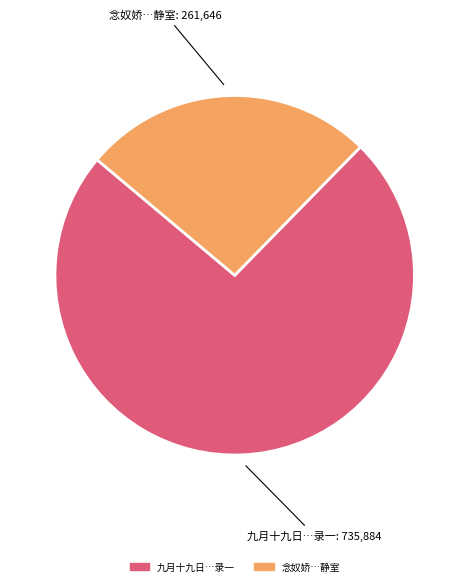

Between 九月十九日…录一 and 念奴娇…静室, which is larger?

九月十九日…录一